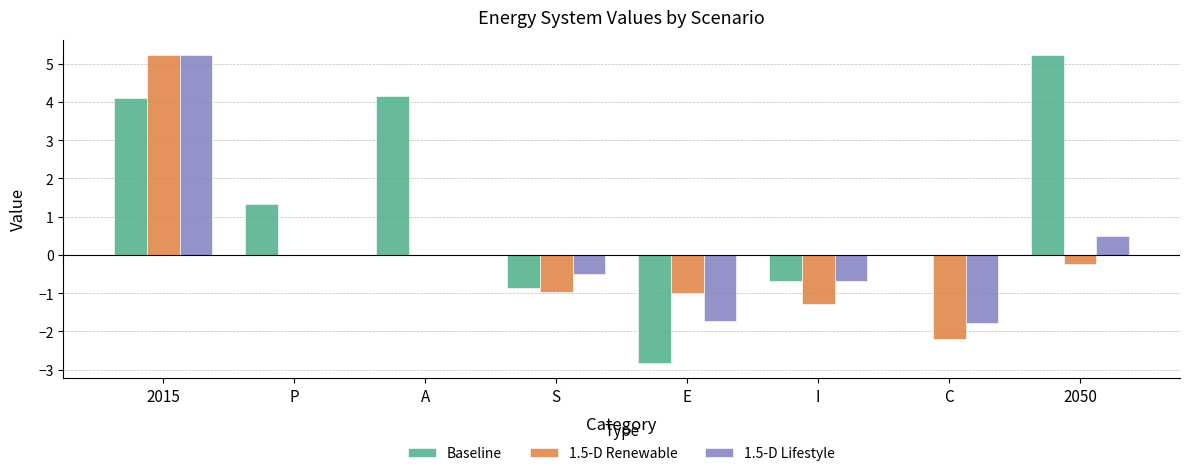

What is the sum of the 1.5-D Lifestyle values at C and 2015?

3.4